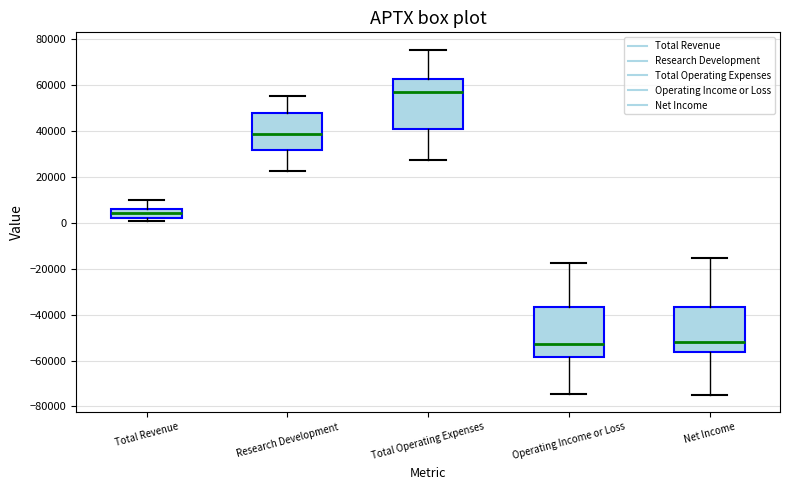

Reading left to right, read every box against the y-axis: the position of its median line, the range the box covers, and the ends of its whiskers. The values are not printed on the chart, so give them approximately, as read against the axis.

Total Revenue: median 4000, box 2000 to 6000, whiskers 2000 (just below the box's lower edge) to 10000
Research Development: median 38000, box 32000 to 48000, whiskers 22000 to 56000
Total Operating Expenses: median 56000, box 40000 to 62000, whiskers 28000 to 76000
Operating Income or Loss: median -52000, box -58000 to -36000, whiskers -74000 to -18000
Net Income: median -52000, box -56000 to -36000, whiskers -74000 to -16000